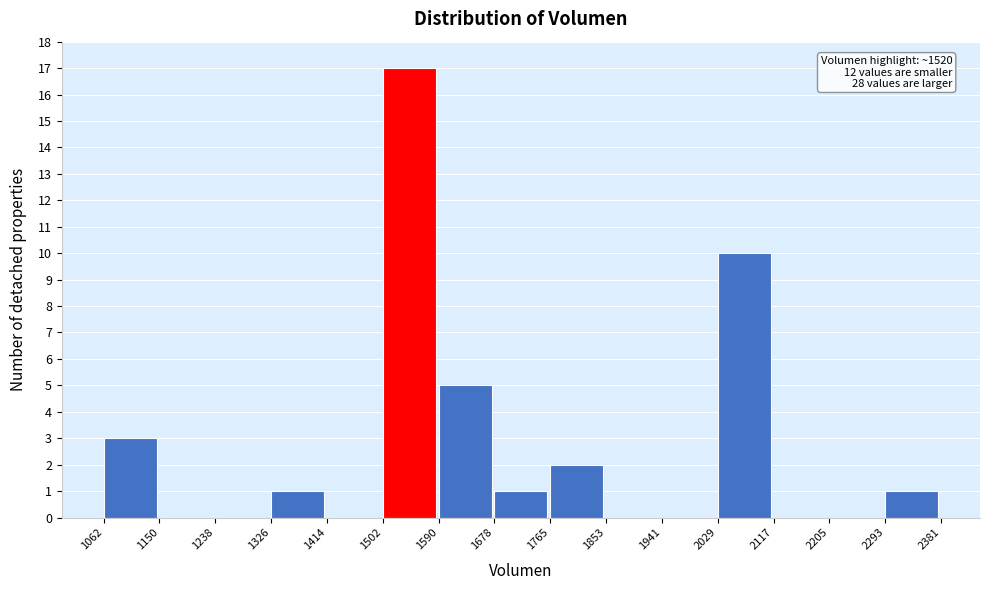

Over which range of the x-axis is the bar tallest?

1502 to 1590